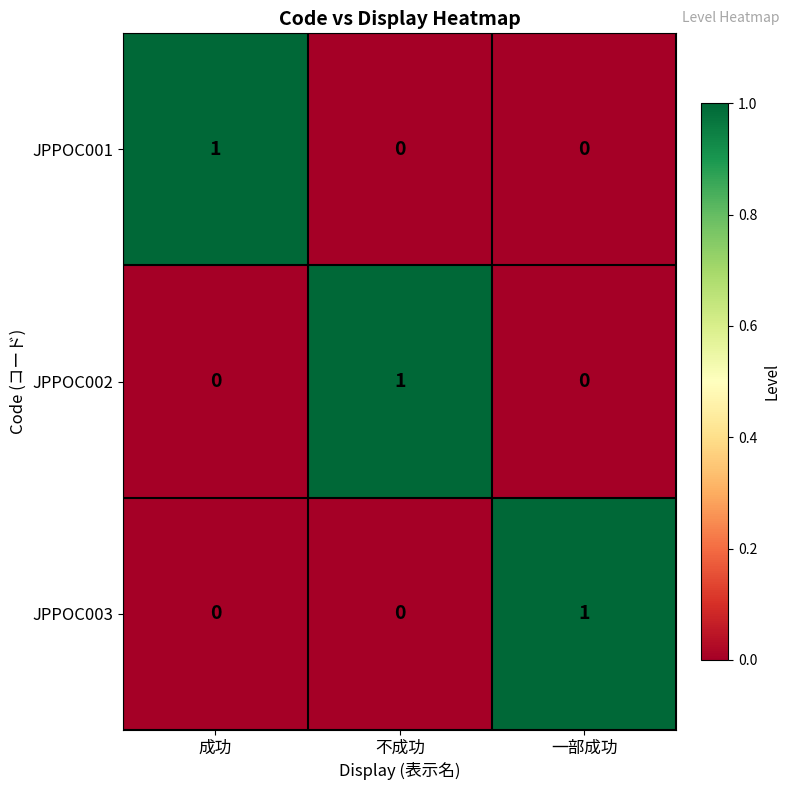

At how many categories does at least one series exceed 0?

3